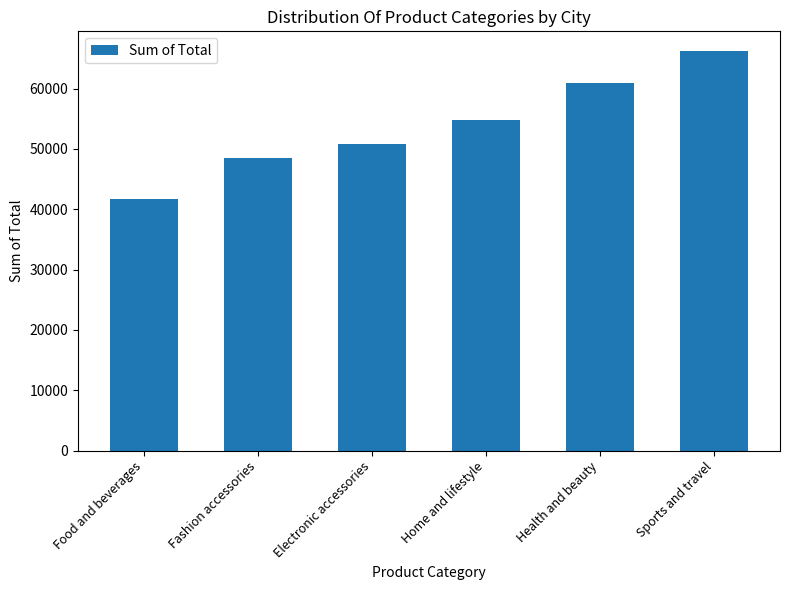

How many bars are there in total?

6